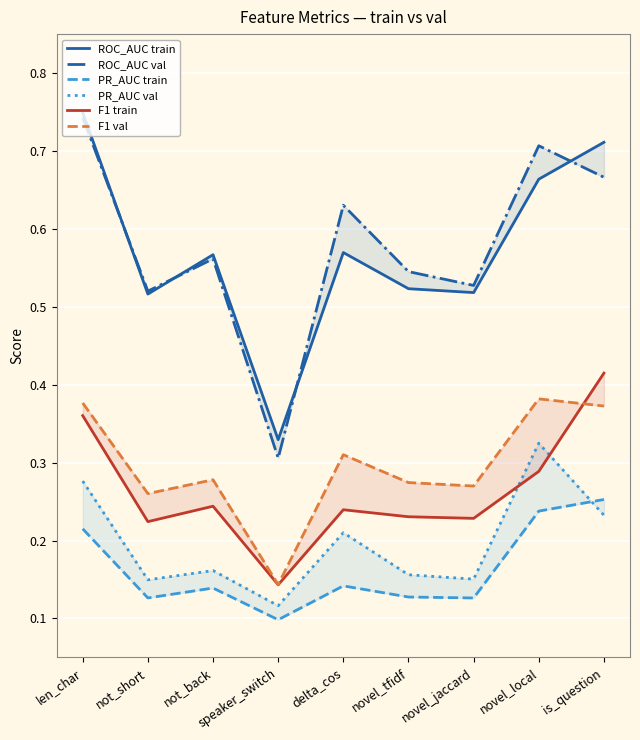

What position from the right is is_question?

1